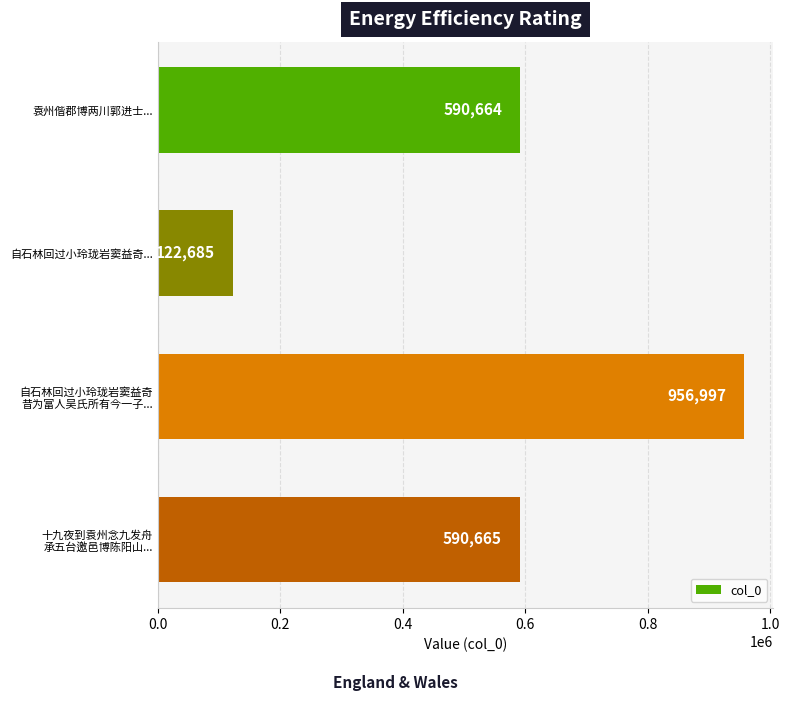

How many bars are there in total?

4